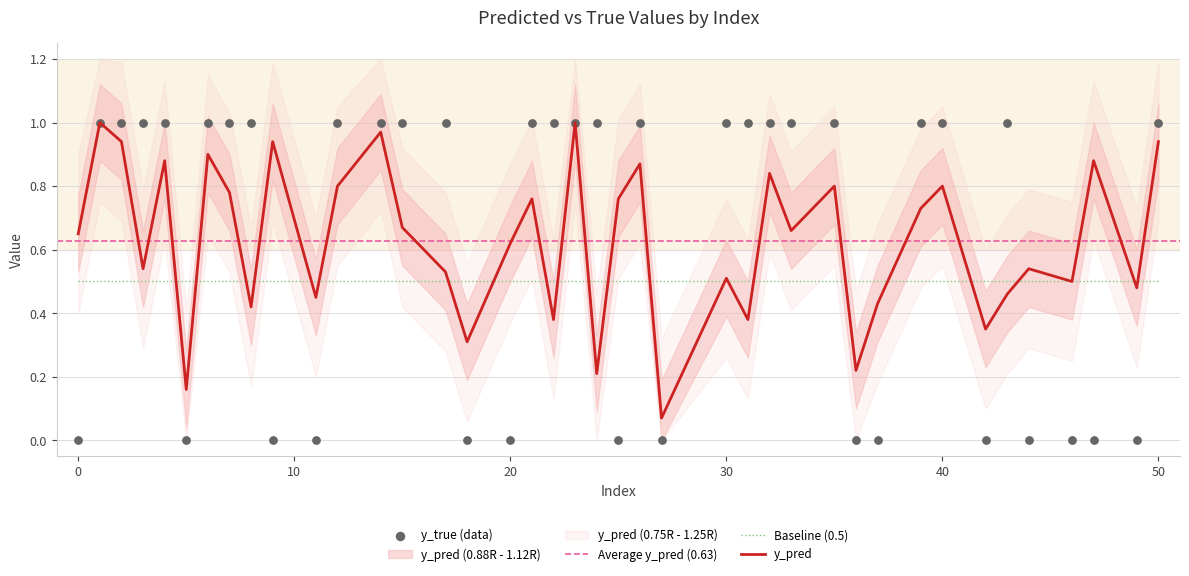

Is the value of y_pred at 21 greater than the value of y_true at 8?

No